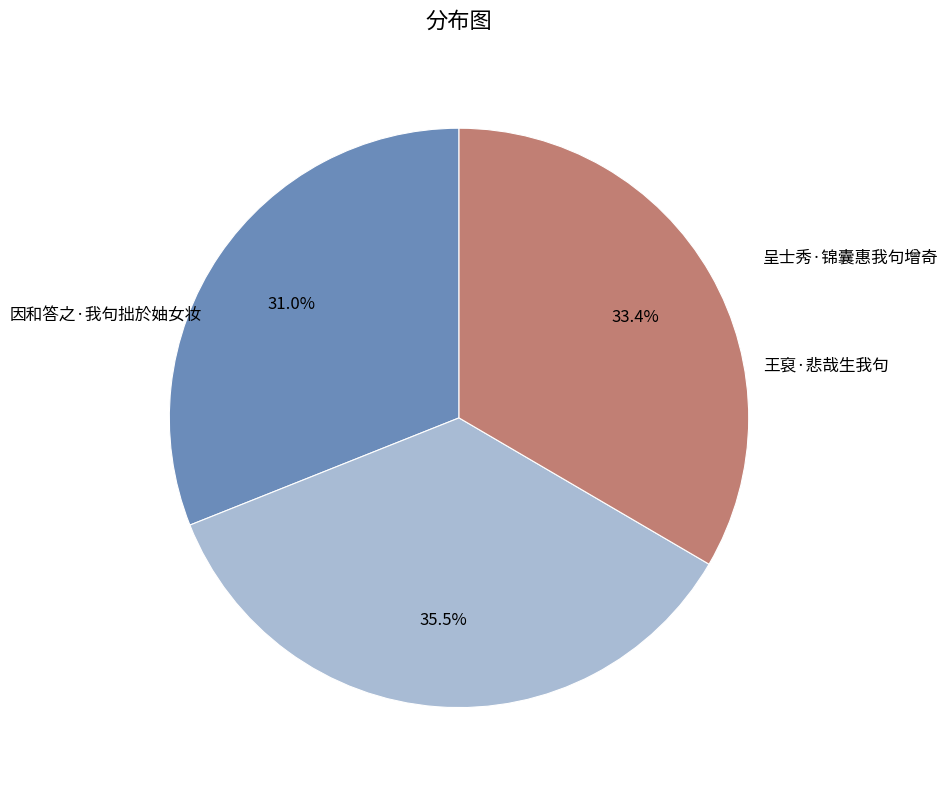

How many slices are in this pie chart?

3